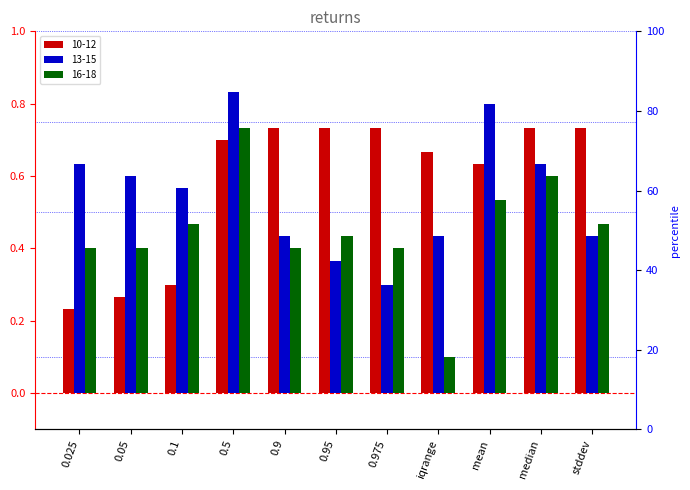

Reading left to right, what are all the values shown in this chart?

10-12: 0.2	0.3	0.3	0.7	0.7	0.7	0.7	0.7	0.6	0.7	0.7
13-15: 0.6	0.6	0.6	0.8	0.4	0.4	0.3	0.4	0.8	0.6	0.4
16-18: 0.4	0.4	0.5	0.7	0.4	0.4	0.4	0.1	0.5	0.6	0.5